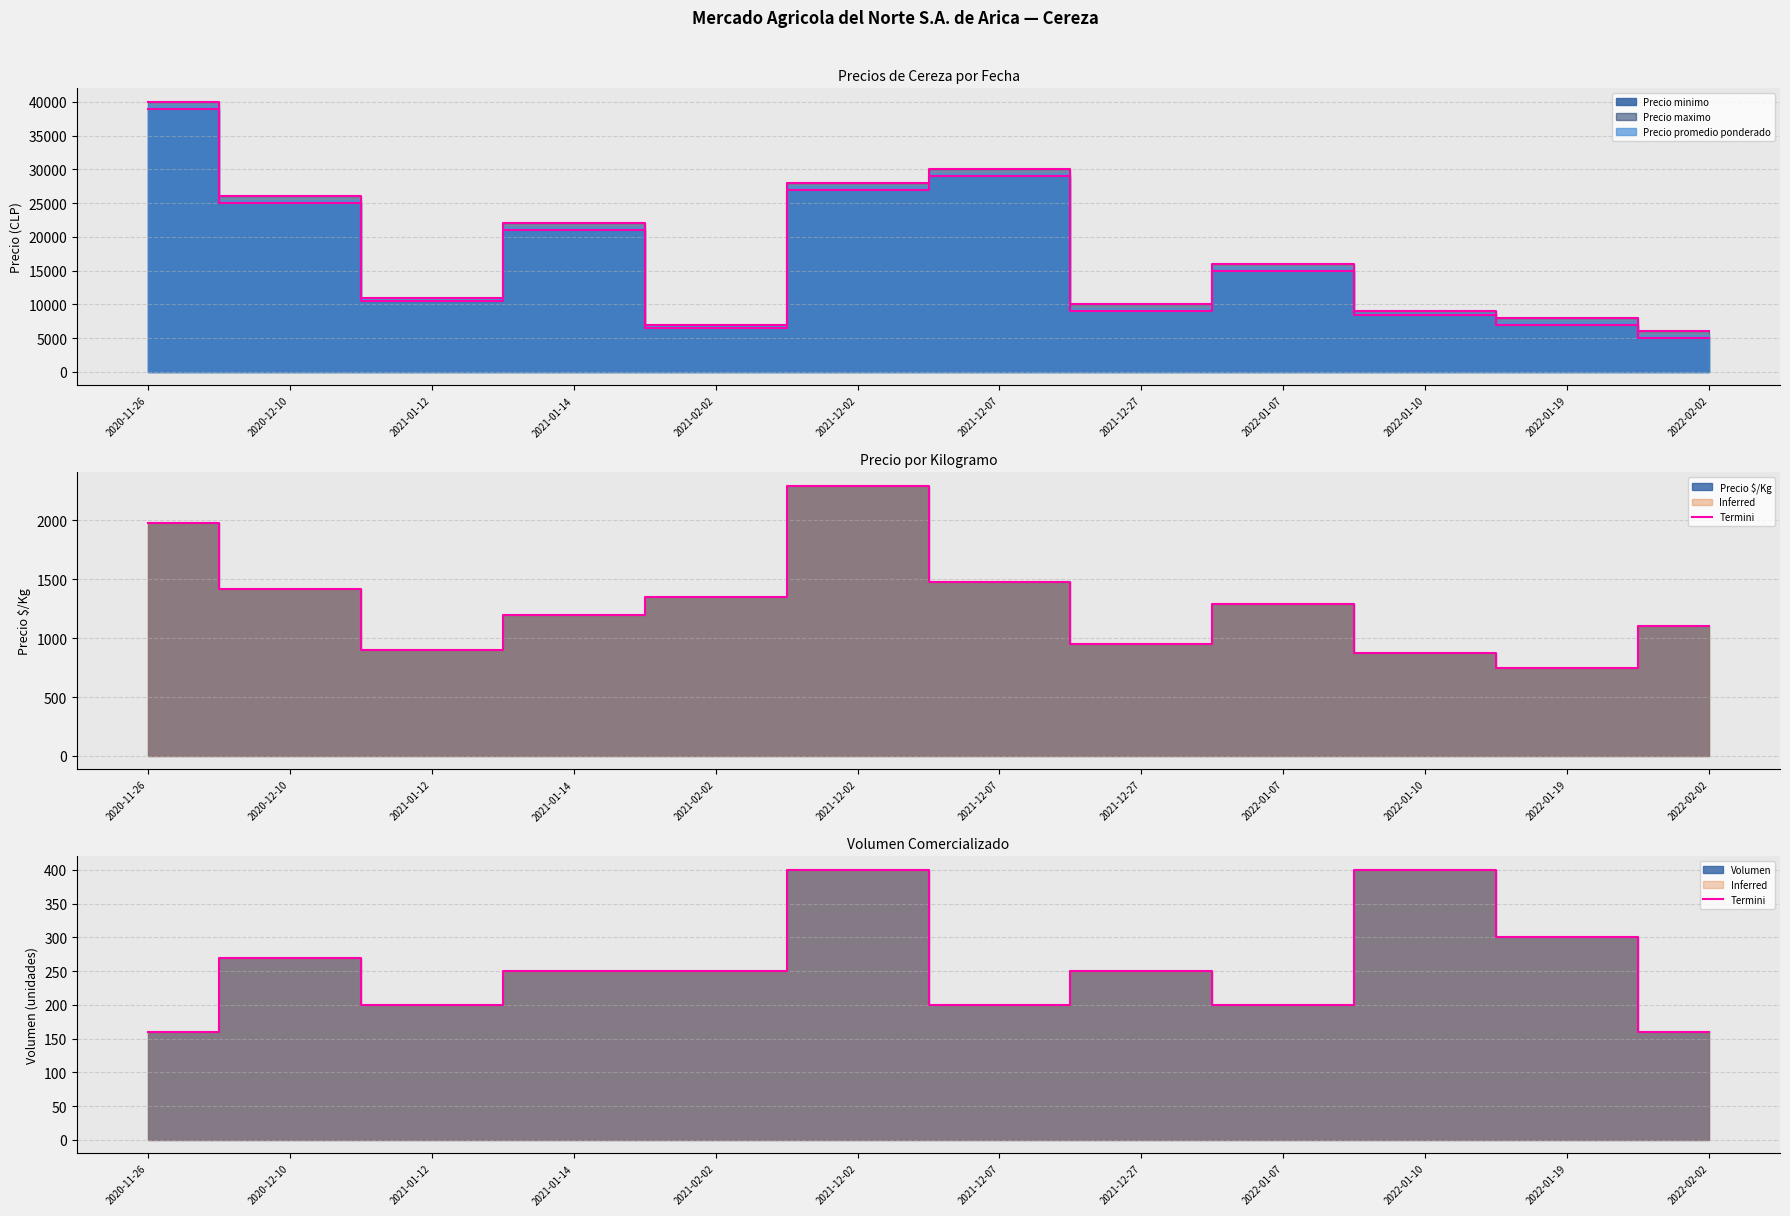

Rank the categories by value from lowest to highest.

2020-11-26, 2022-02-02, 2021-01-12, 2021-12-07, 2022-01-07, 2021-01-14, 2021-02-02, 2021-12-27, 2020-12-10, 2022-01-19, 2021-12-02, 2022-01-10